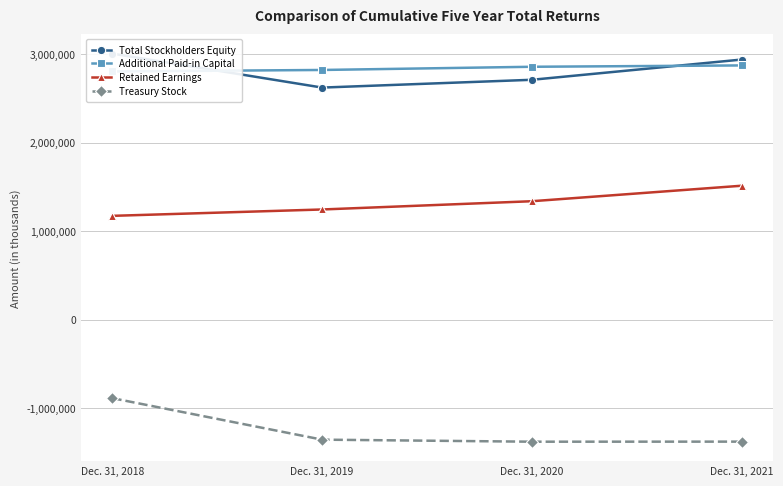

What is the spread (max minus min) of values at Dec. 31, 2019?

4173747